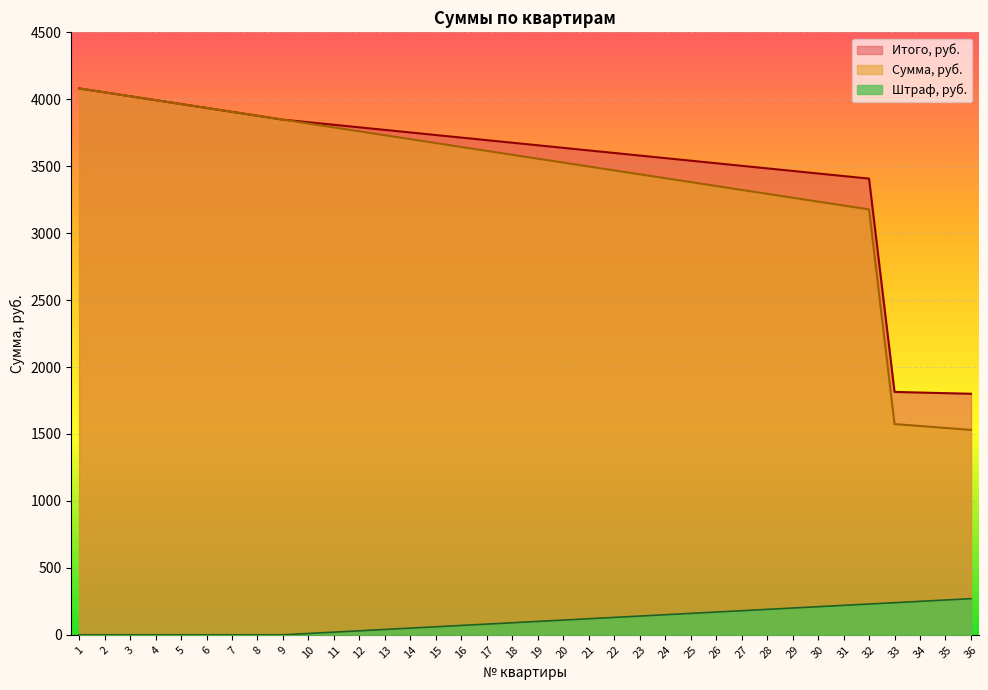

What is the greatest value displayed?

4081.0